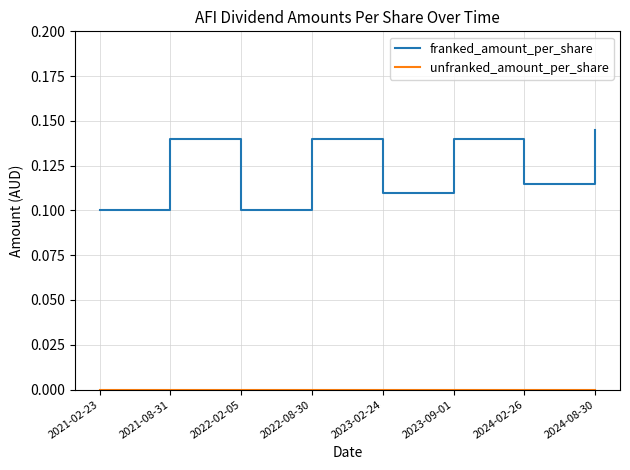

Which series has the largest total across all categories?

franked_amount_per_share